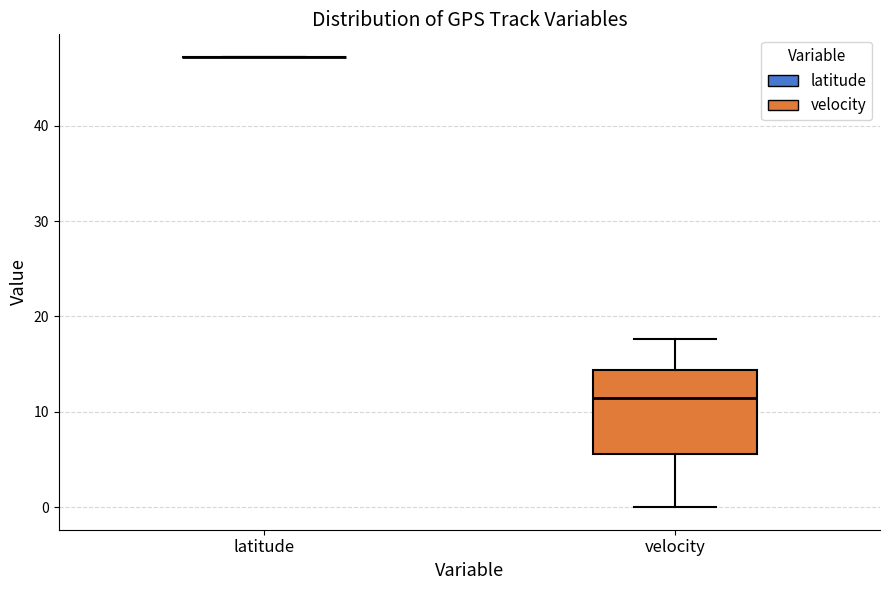

Reading left to right, read every box against the y-axis: the position of its median line, the range the box covers, and the ends of its whiskers. The values are not printed on the chart, so give them approximately, as read against the axis.

latitude: box collapsed to a line at 47, whiskers 47 to 47
velocity: median 12, box 6 to 14, whiskers 0 to 18